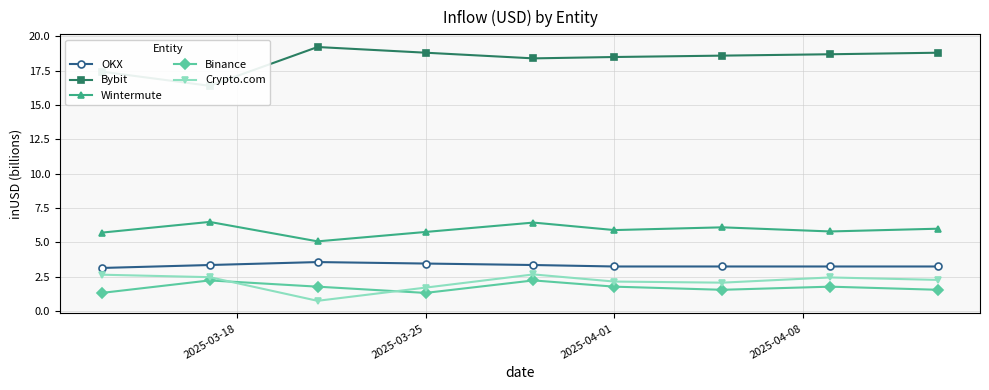

True or false: Binance and Wintermute intersect in this chart.

False